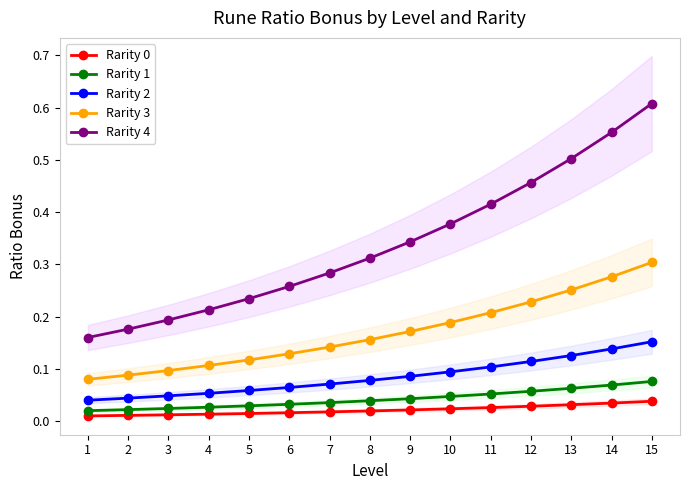

What is the maximum value for Rarity 1?

0.1